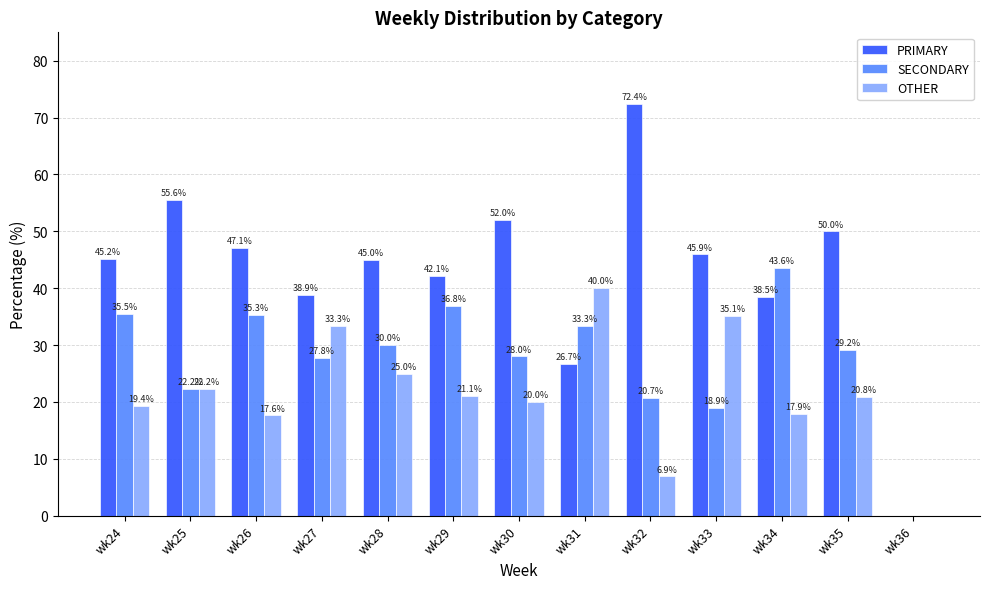

What are all the series names shown in the legend?

PRIMARY, SECONDARY, OTHER